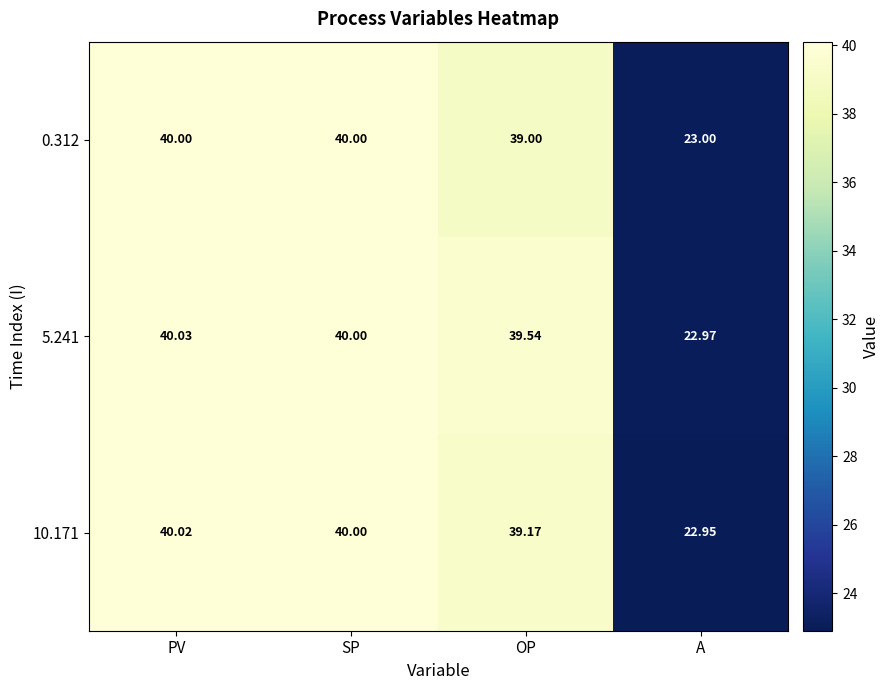

What is the total value across all series at SP?

120.0